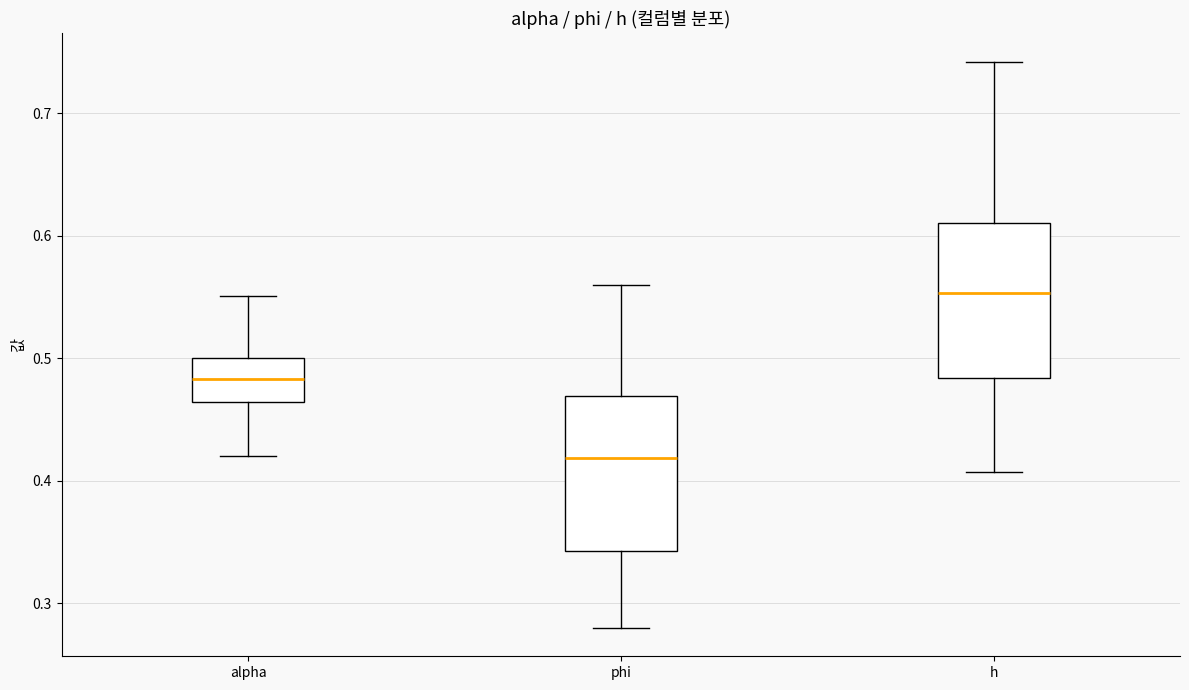

Reading left to right, transcribe this box plot: for each box, give where its median line is, the range the box spans, and where its two whiskers end, as read against the y-axis. The values are not printed on the chart, so give them approximately, as read against the axis.

alpha: median 0.48, box 0.46 to 0.50, whiskers 0.42 to 0.55
phi: median 0.42, box 0.34 to 0.47, whiskers 0.28 to 0.56
h: median 0.55, box 0.48 to 0.61, whiskers 0.41 to 0.74